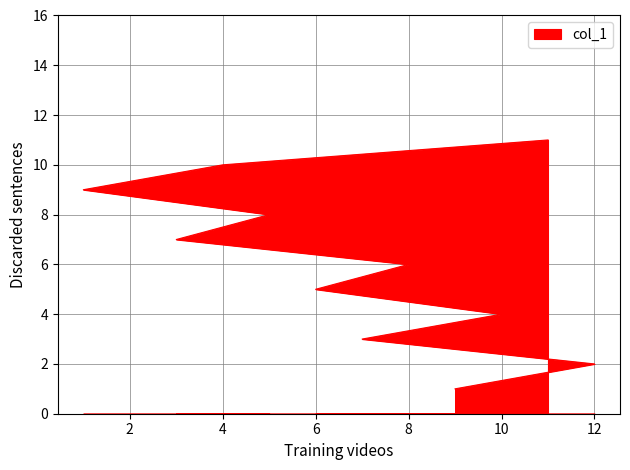

Reading left to right, list all the values displayed in this chart.

9=1	12=2	7=3	10=4	6=5	8=6	3=7	5=8	1=9	4=10	11=11